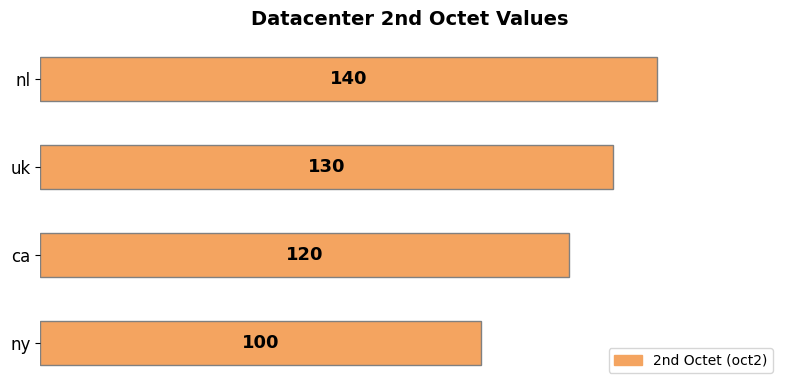

Approximately how many times larger is the value at ca compared to ny?

1.2